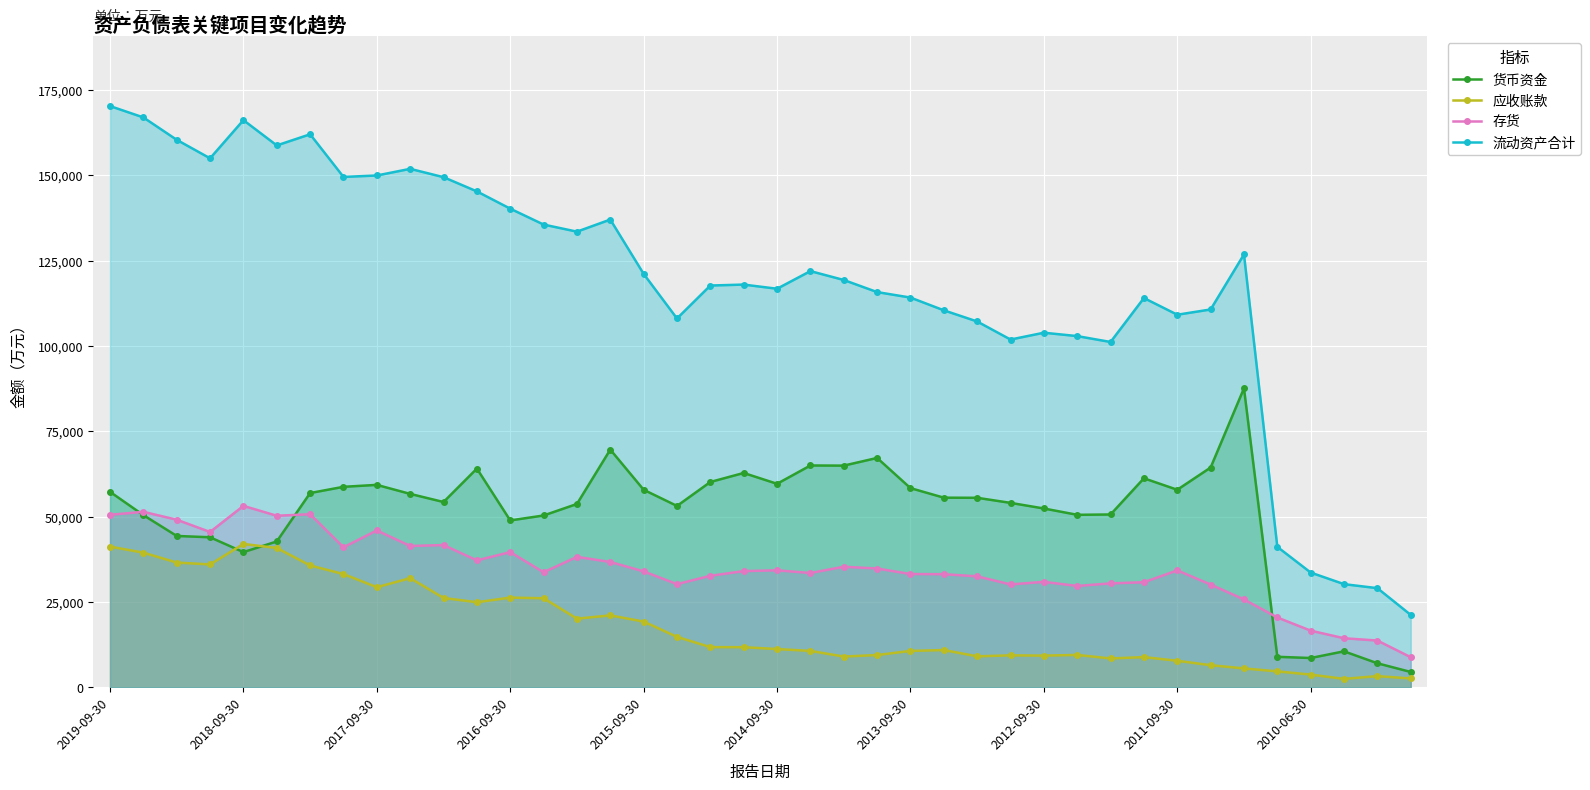

What is the lowest value of the 存货 series?

8784